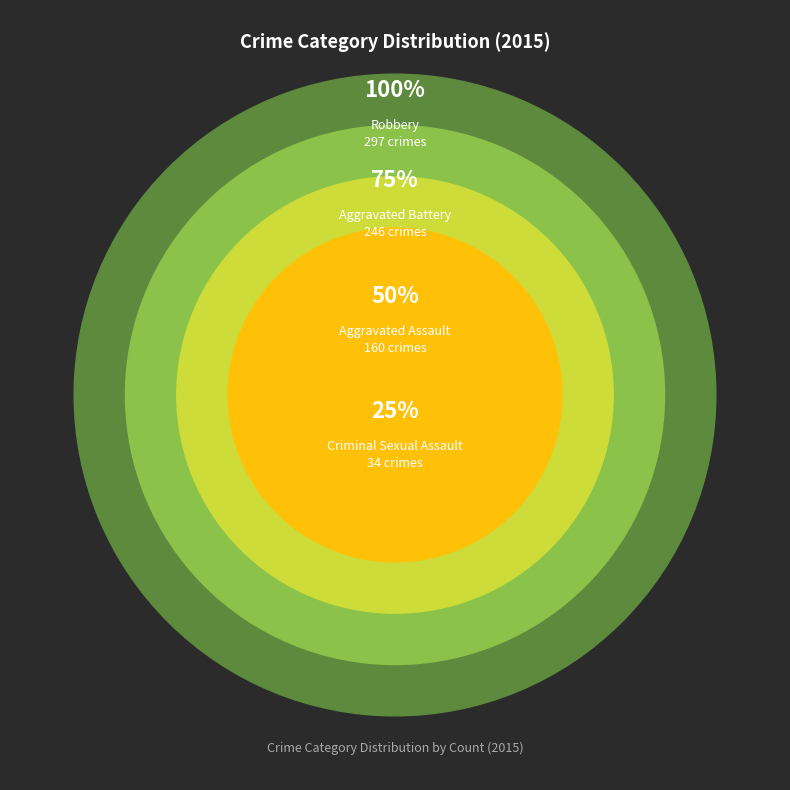

Does Criminal Sexual Assault represent more than half of the total?

No